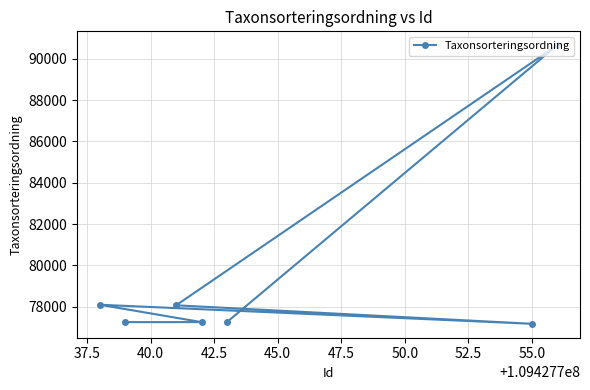

What is the difference between the maximum and minimum values?

13476